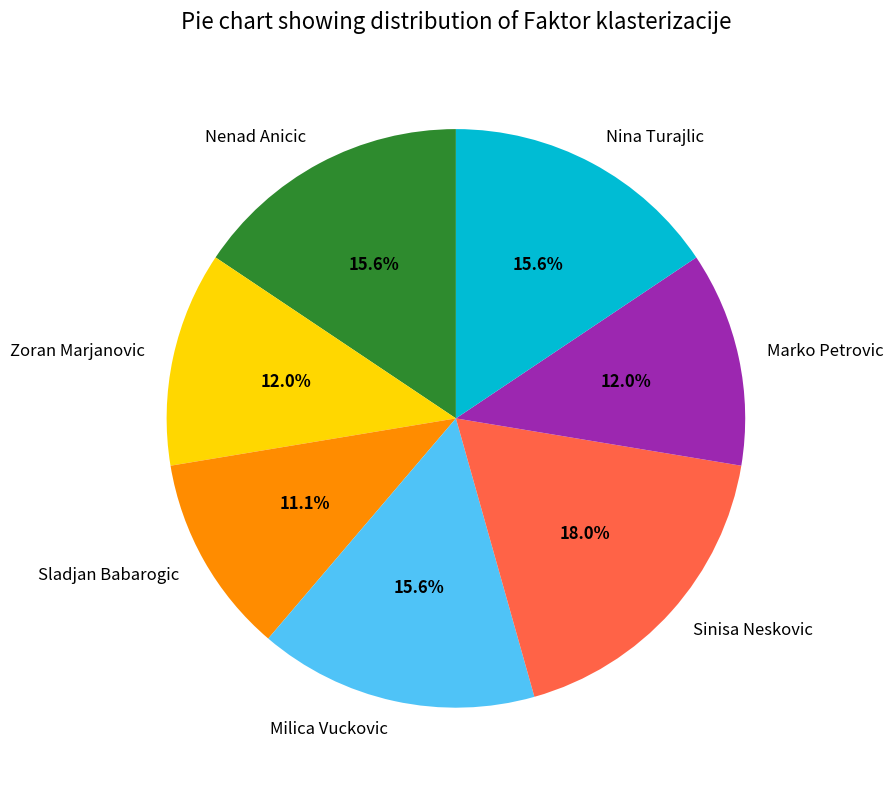

Does Sladjan Babarogic account for over 50% of the chart?

No